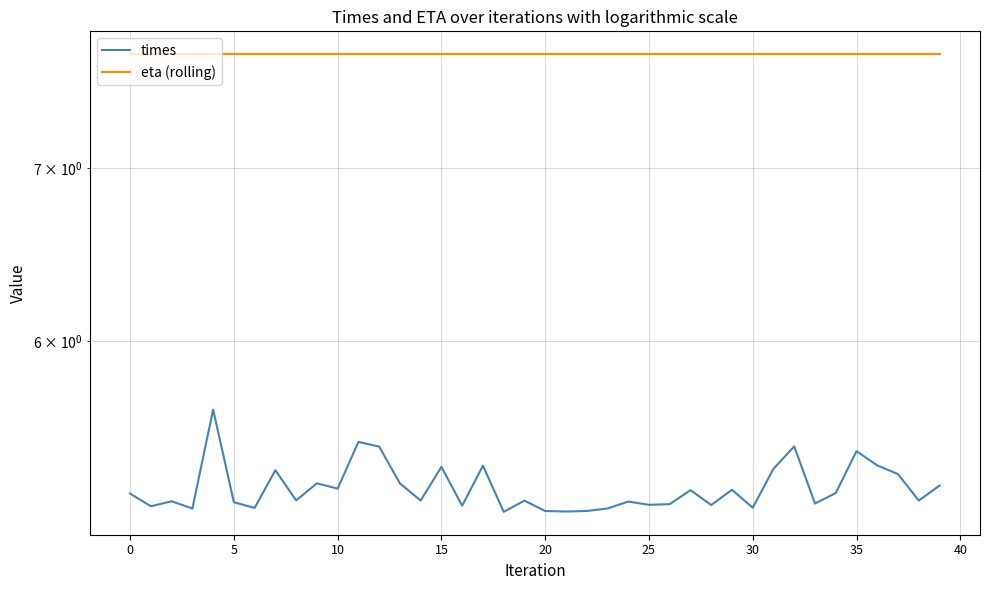

What is the average value of the times series?

5.3